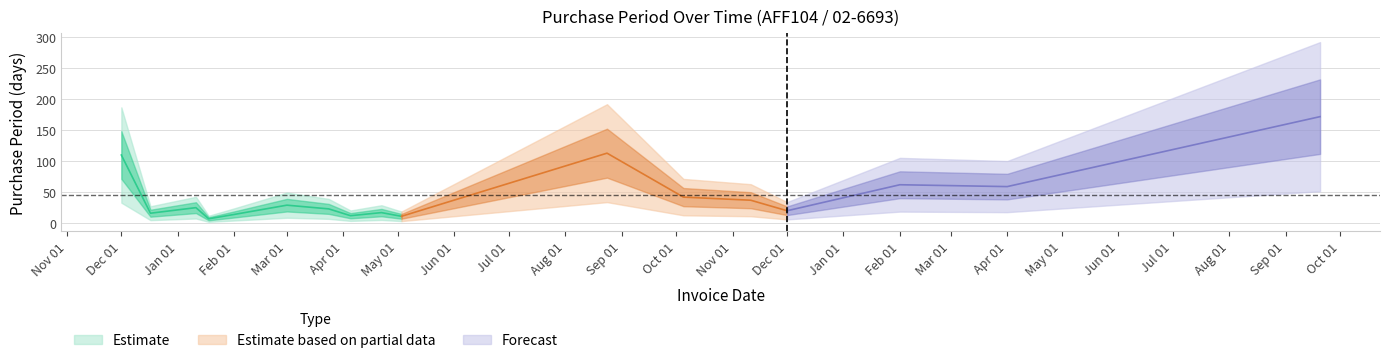

Reading left to right, what are all the values shown in this chart?

110	16	25	7	14	29	23	12	17	11	113	42	37	20	62	59	172